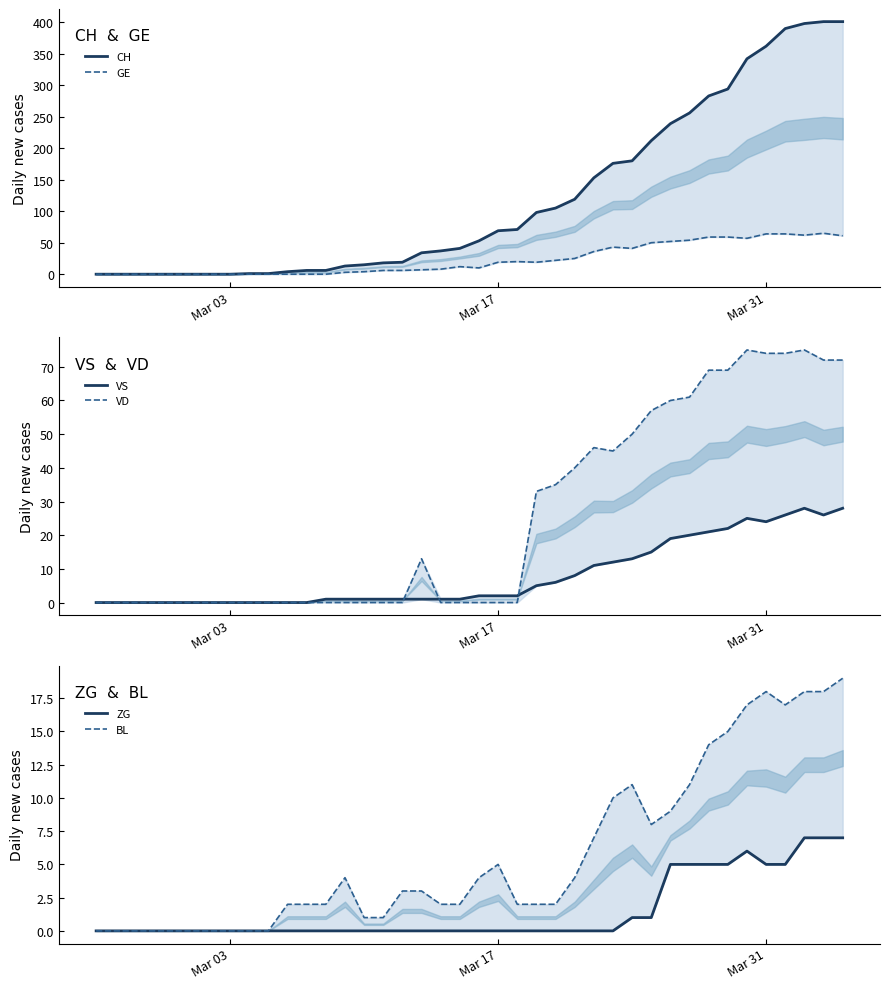

Which series ends up on top after the final intersection of VS and GE?

GE